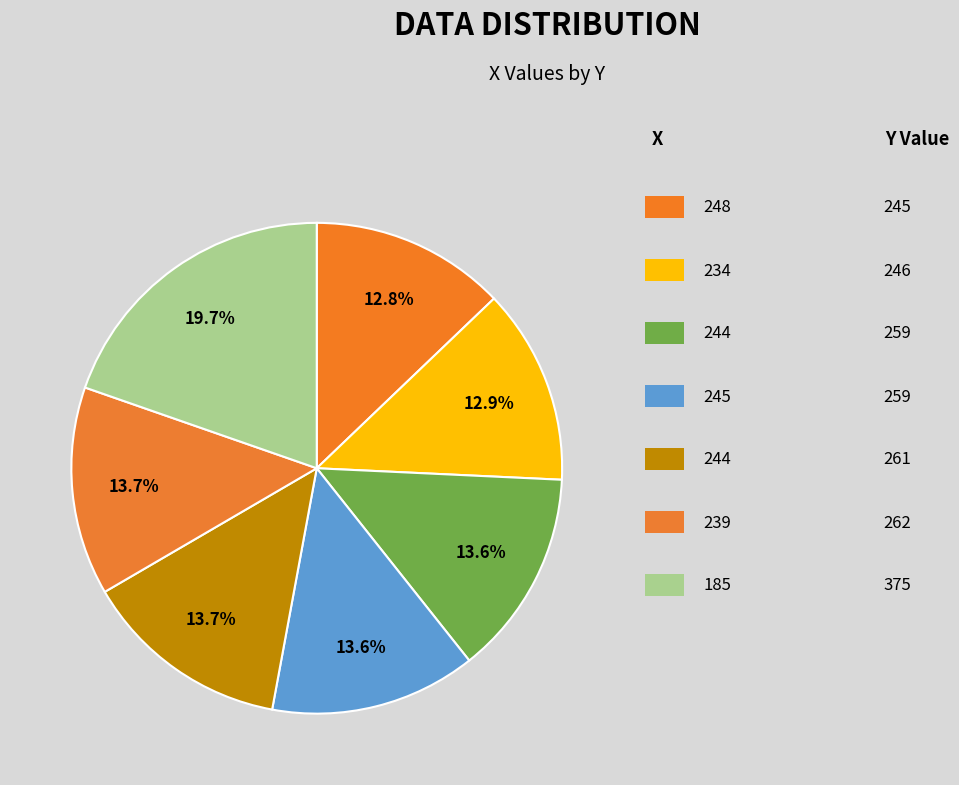

Count the number of slices in the pie.

7